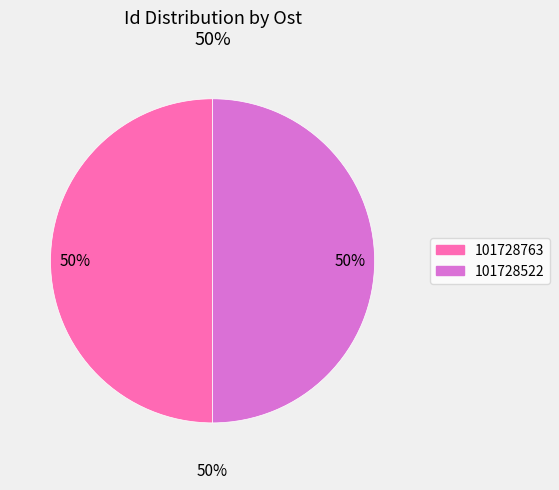

Is 101728763 the majority of the pie?

No